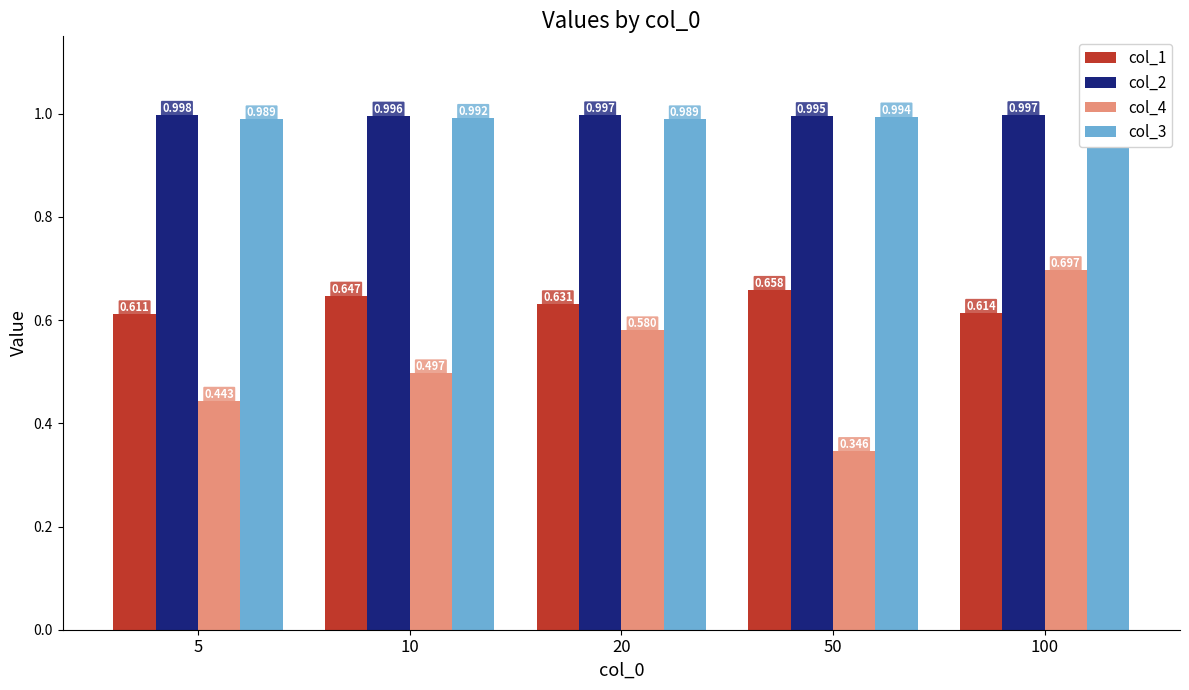

Rank the series at 100 from lowest to highest value.

col_1, col_4, col_3, col_2